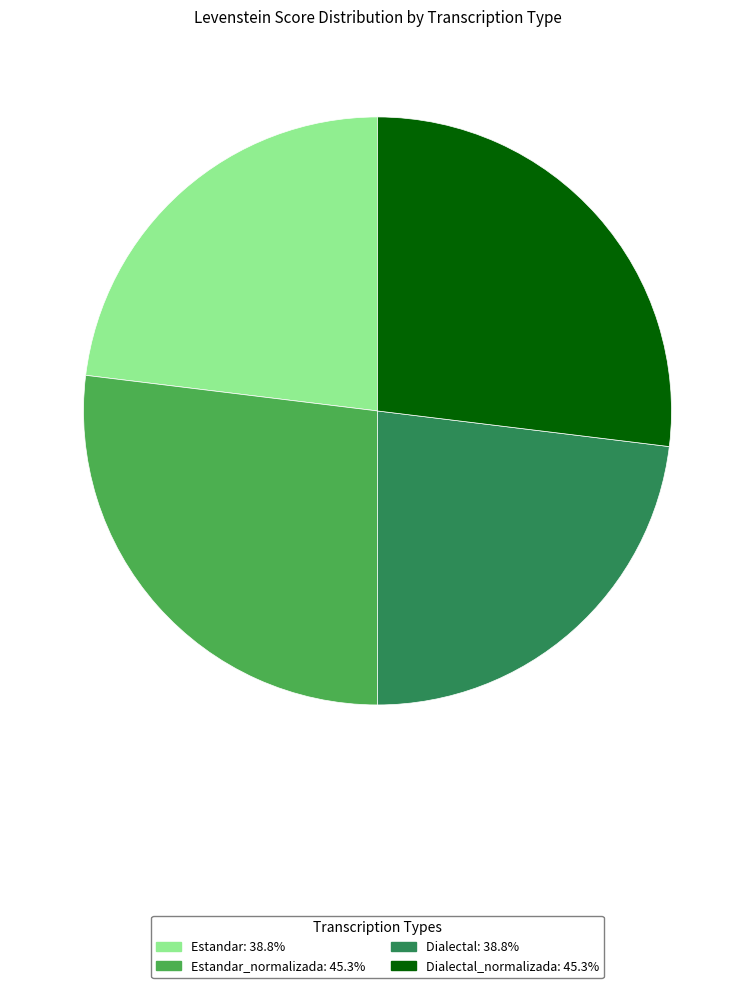

Is there any slice that represents more than half of the pie?

No